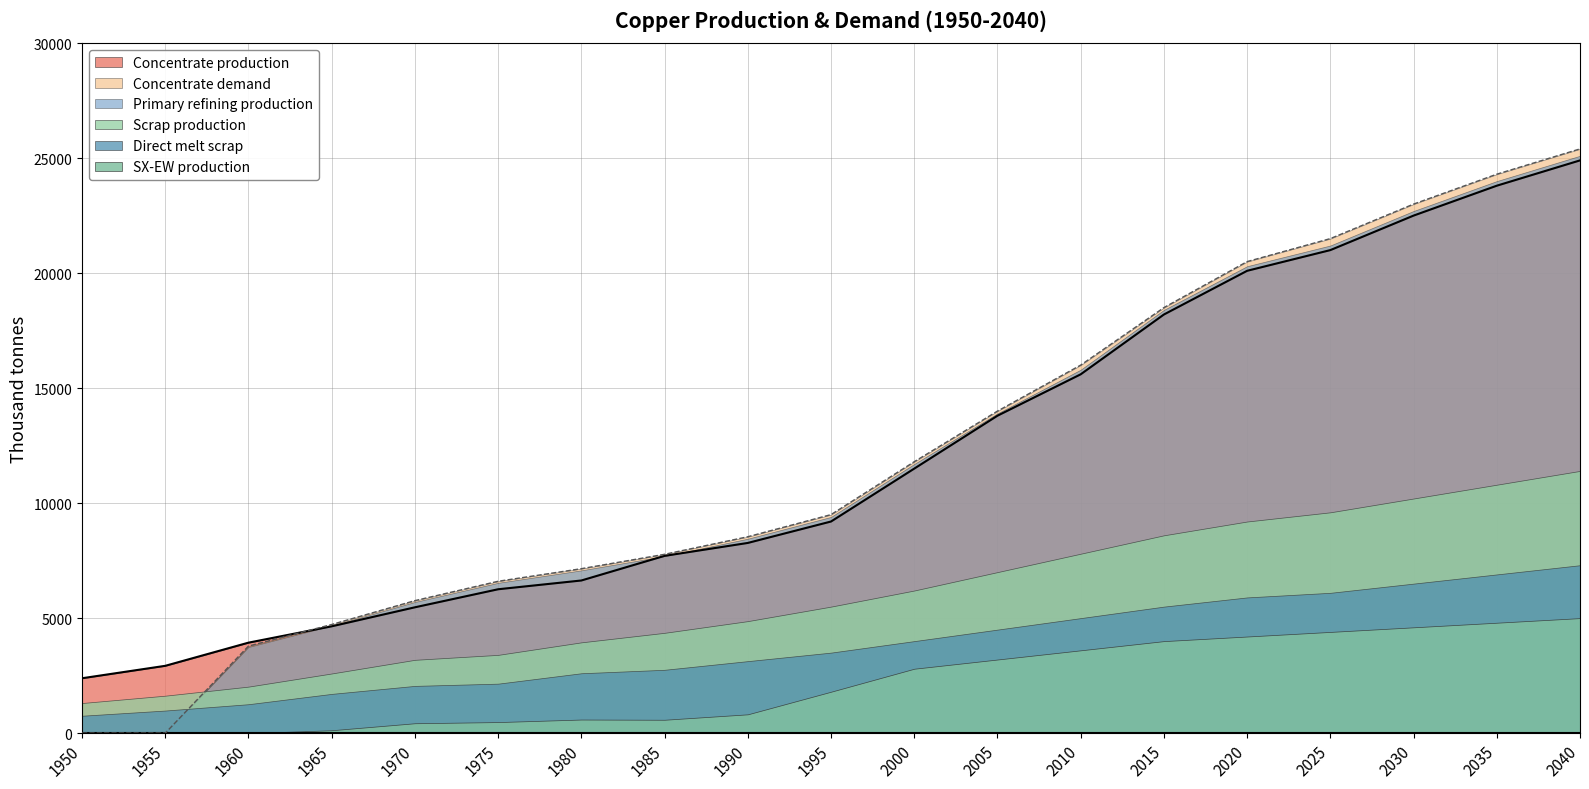

True or false: Concentrate production and SX-EW production cross at least once.

False